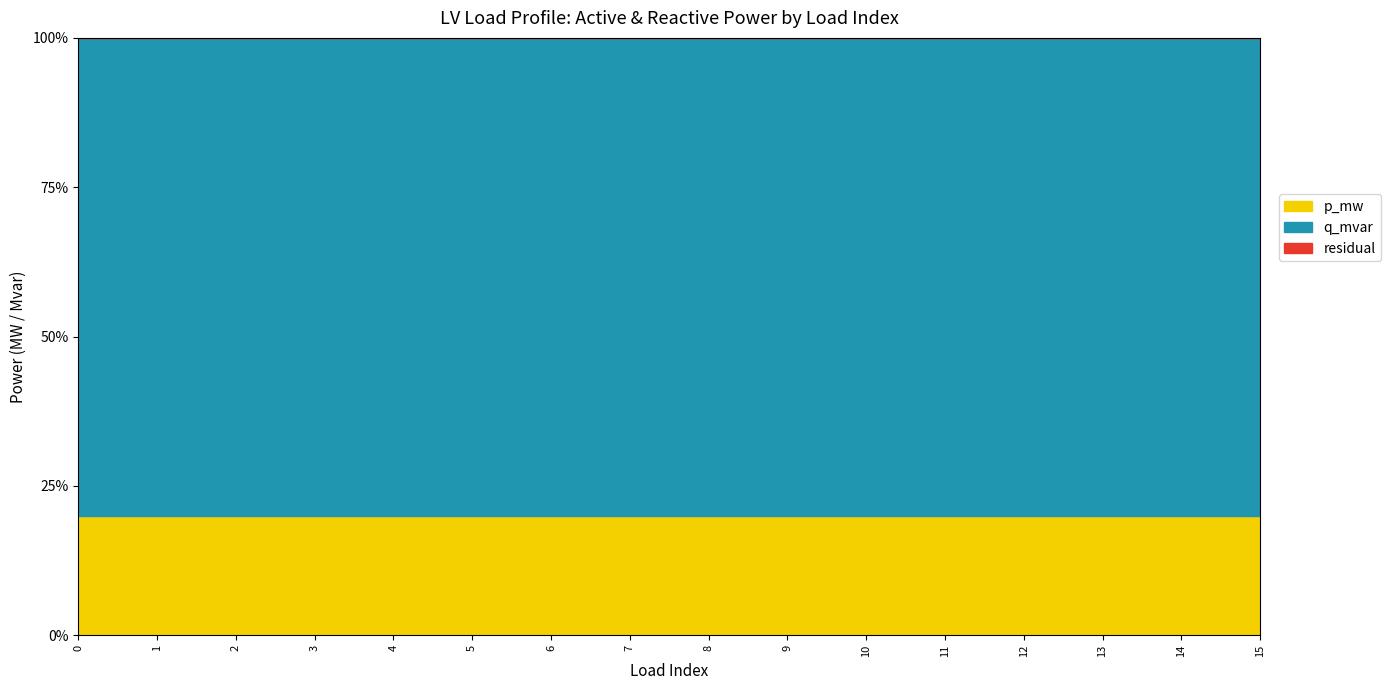

Between 7 and 11, which series saw the biggest shift?

p_mw